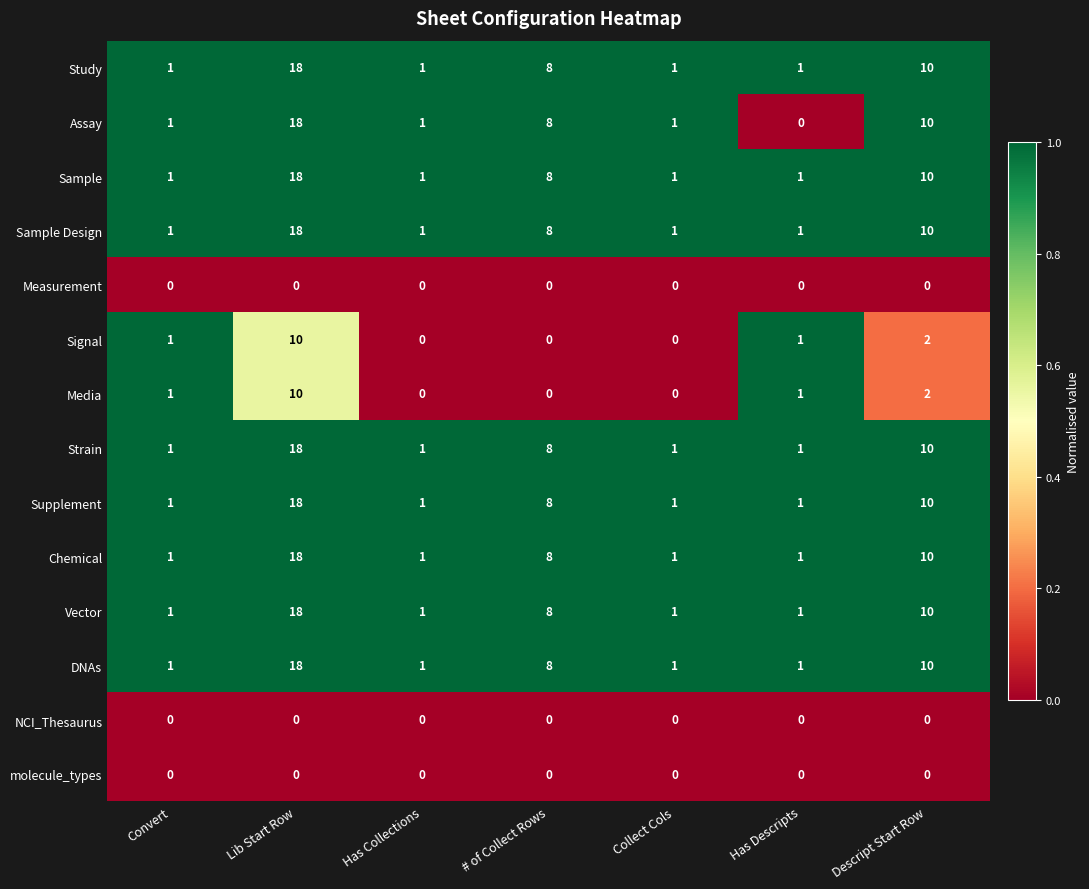

What is the spread (max minus min) of values at Lib Start Row?

18